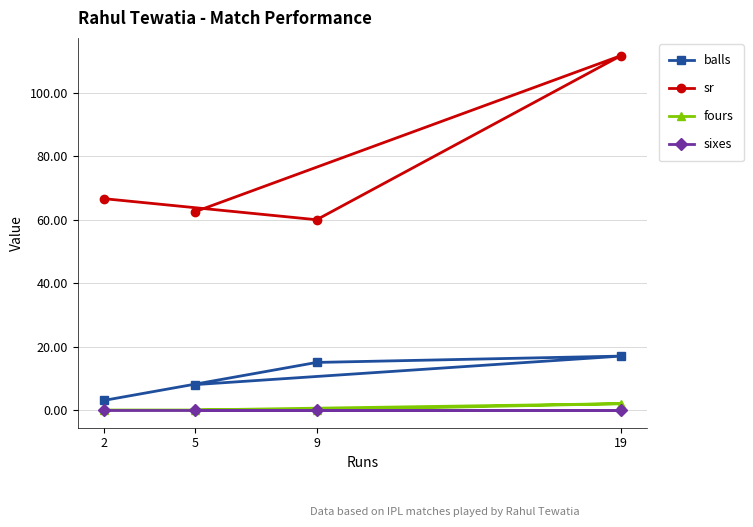

The sr series shows 19.4 at 5. True or false?

False